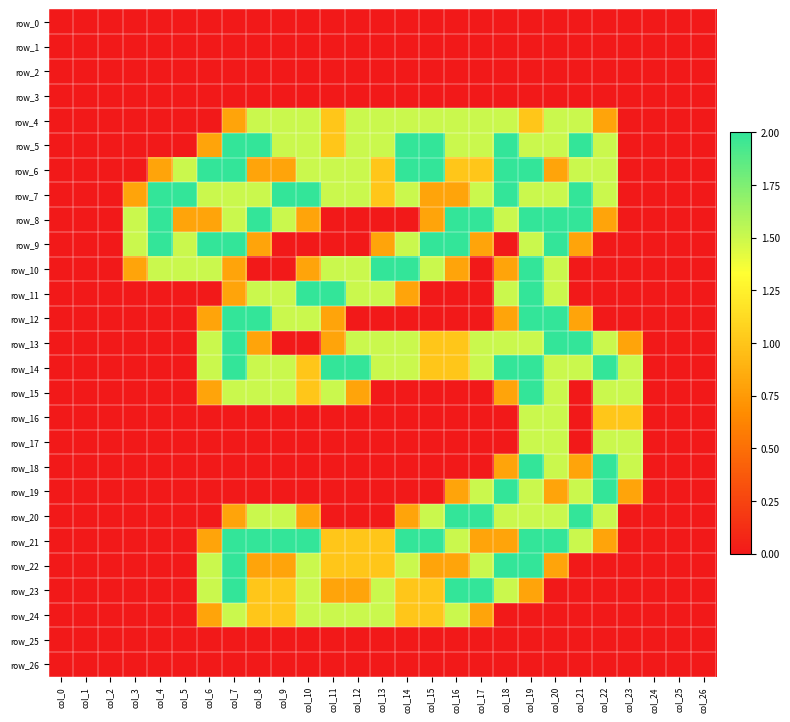

Which series has the largest range (max minus min)?

row_5